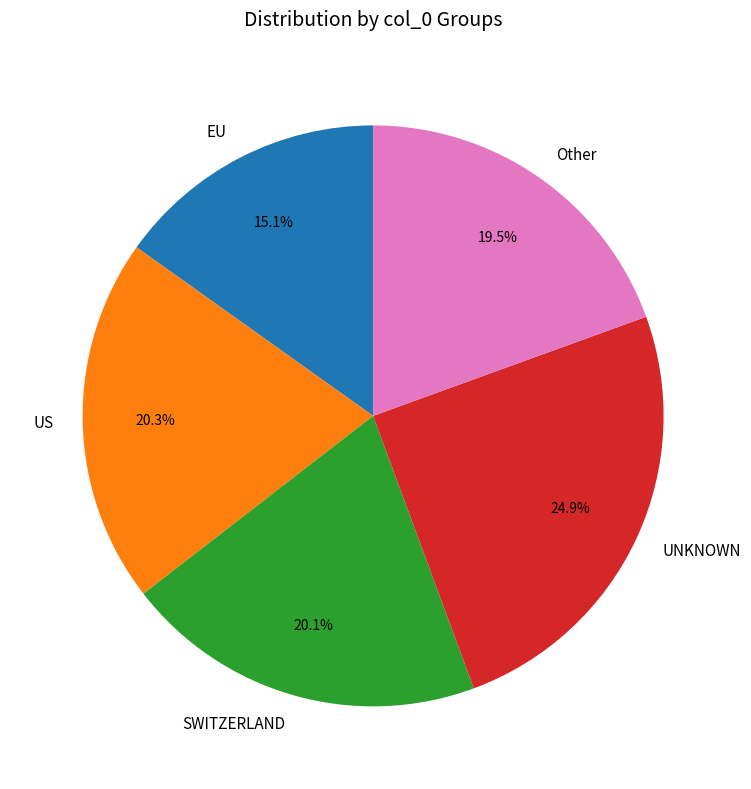

Do US and Other together represent more than half of the pie?

No